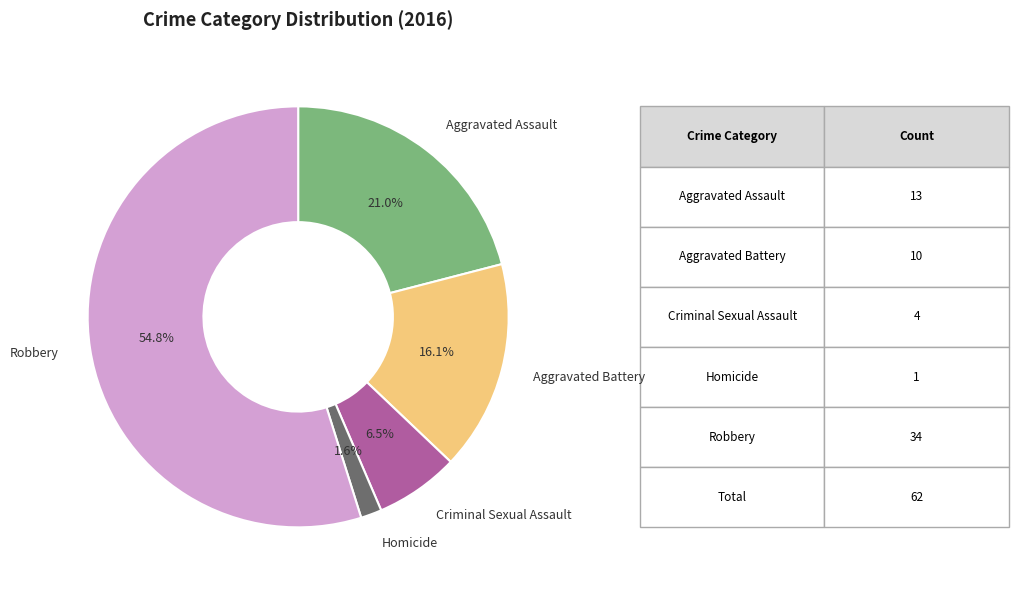

Does any single category account for the majority?

Yes